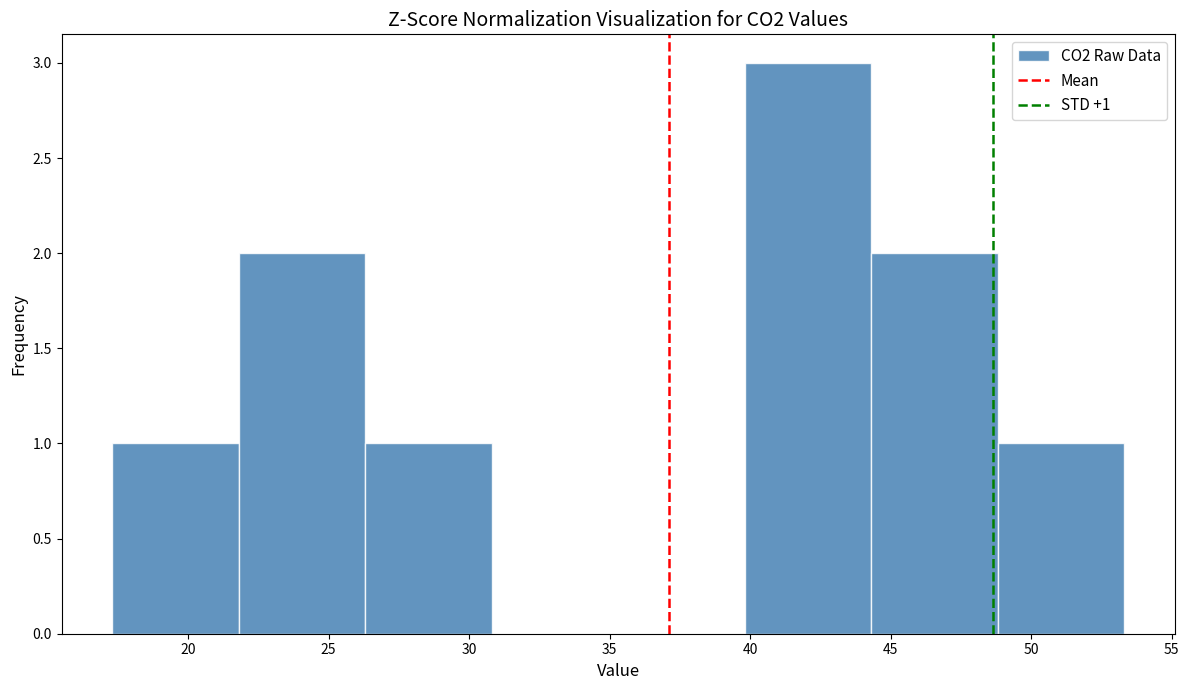

Which range on the x-axis has the tallest bar?

39.8 to 44.3